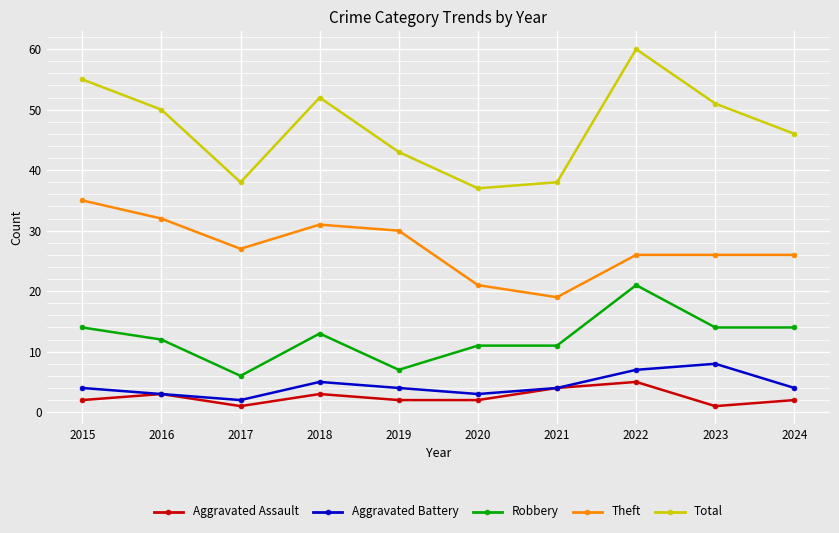

The Theft series shows 33 at 2021. True or false?

False